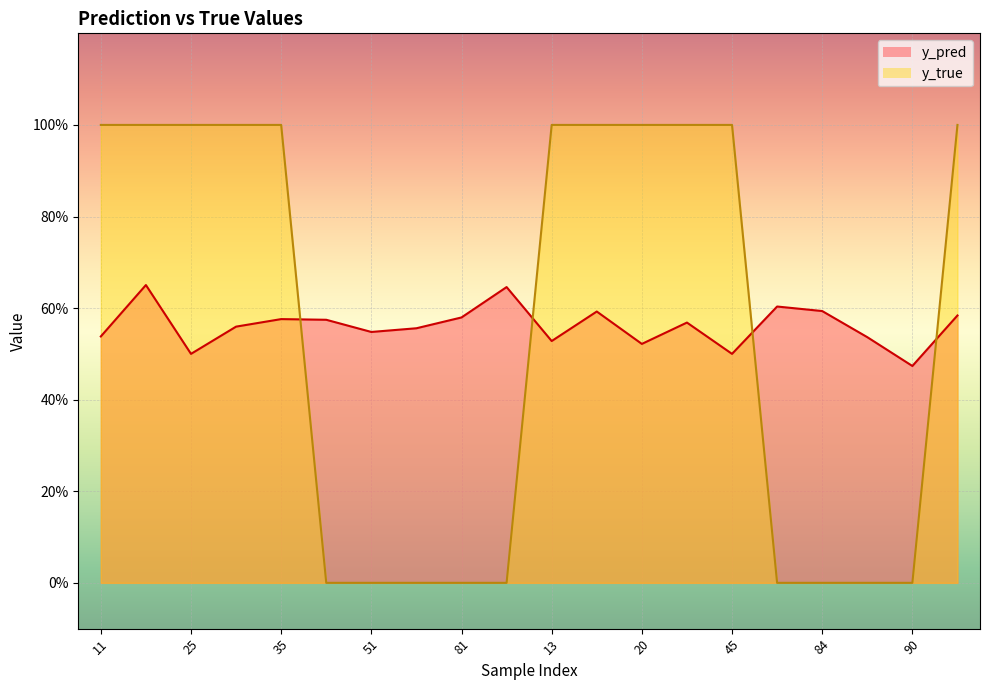

After their last crossing, which series has the higher values: y_pred or y_true?

y_true